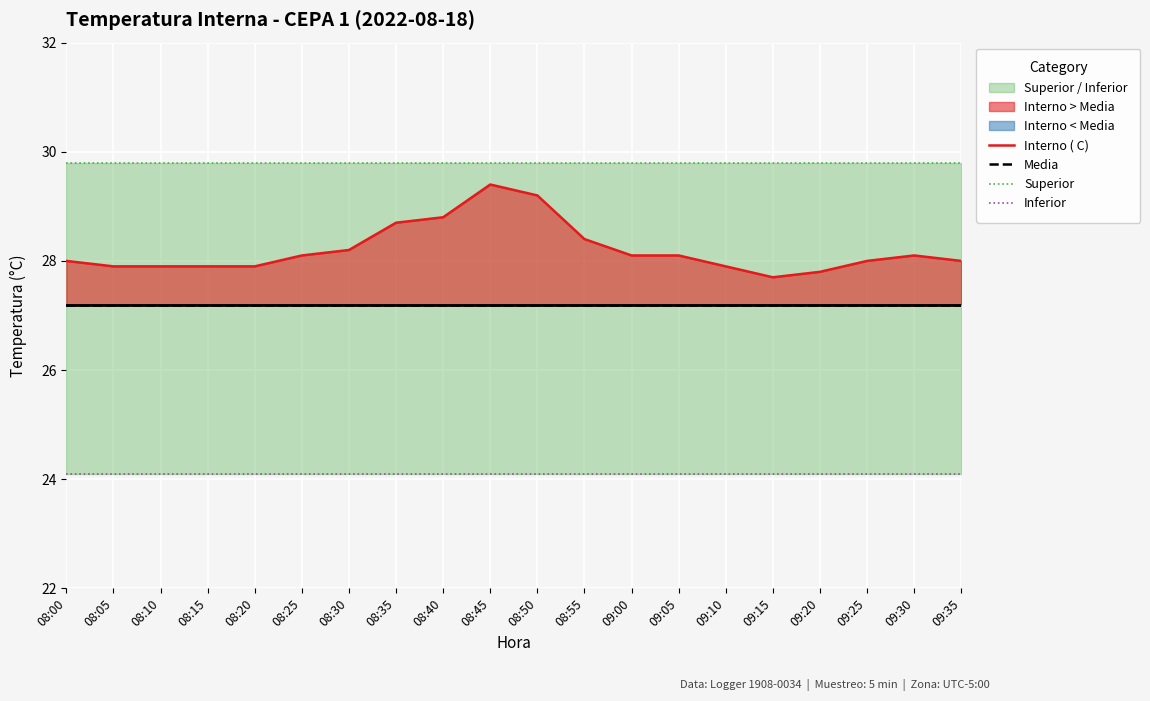

What is the sum of all Superior values?

596.0